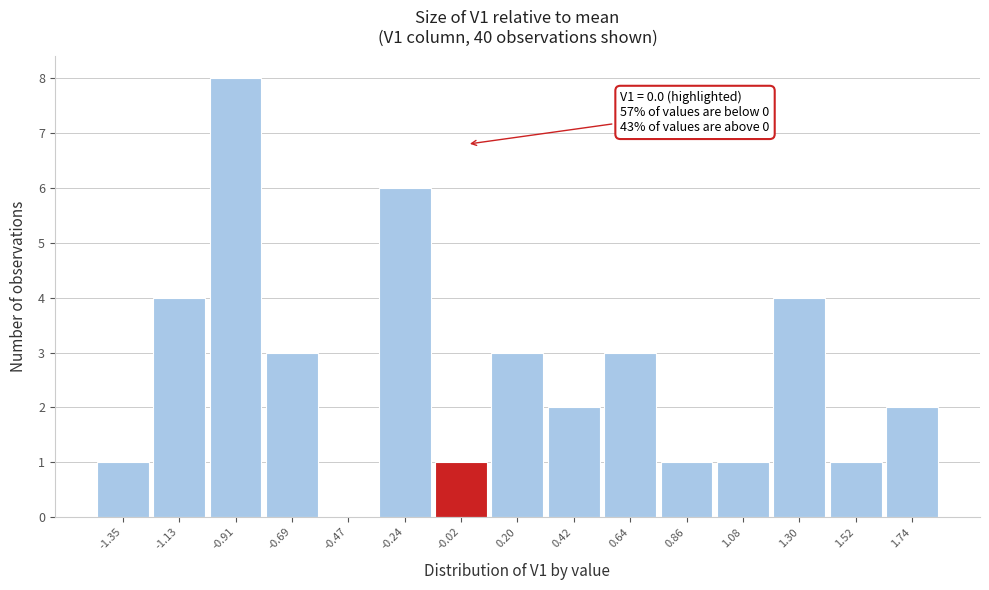

Which range on the x-axis has the tallest bar?

-1.00 to -0.80